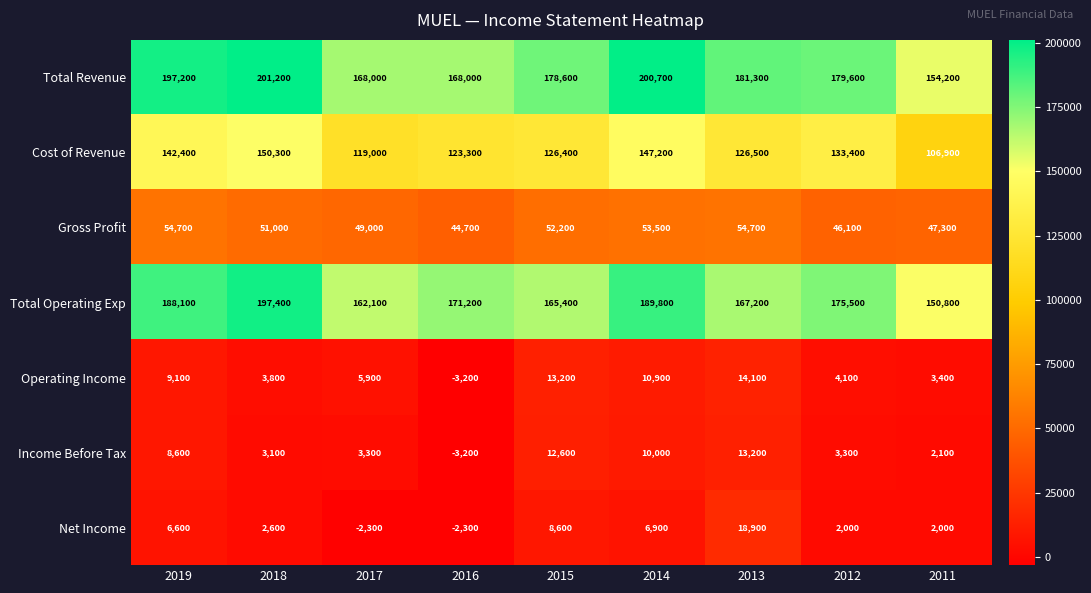

How many values in Net Income are above zero?

7